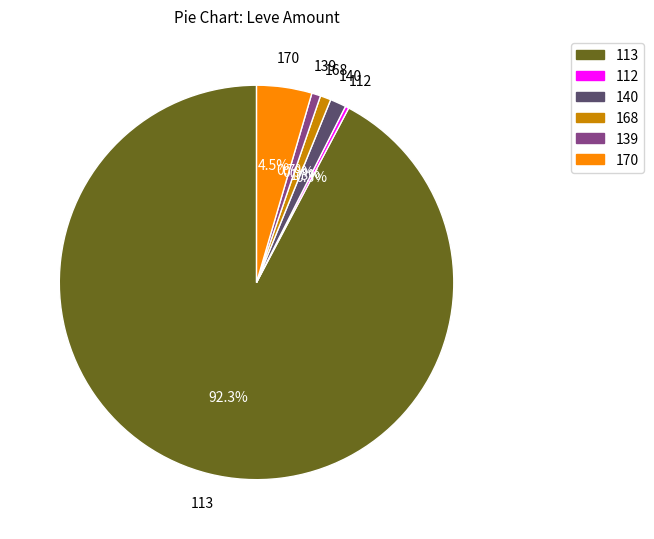

Does 139 represent more than half of the total?

No